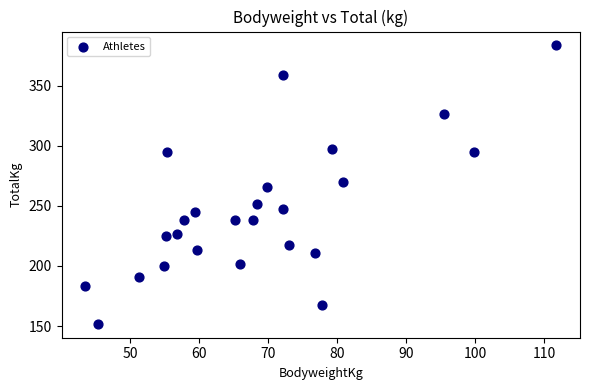

What is the range of Y values (max minus min)?

231.3